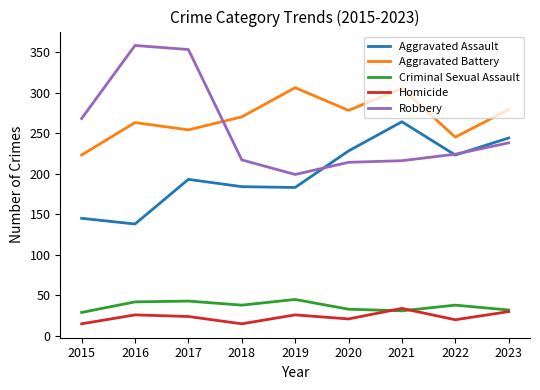

Rank the series by their maximum value, from highest to lowest.

Robbery, Aggravated Battery, Aggravated Assault, Criminal Sexual Assault, Homicide